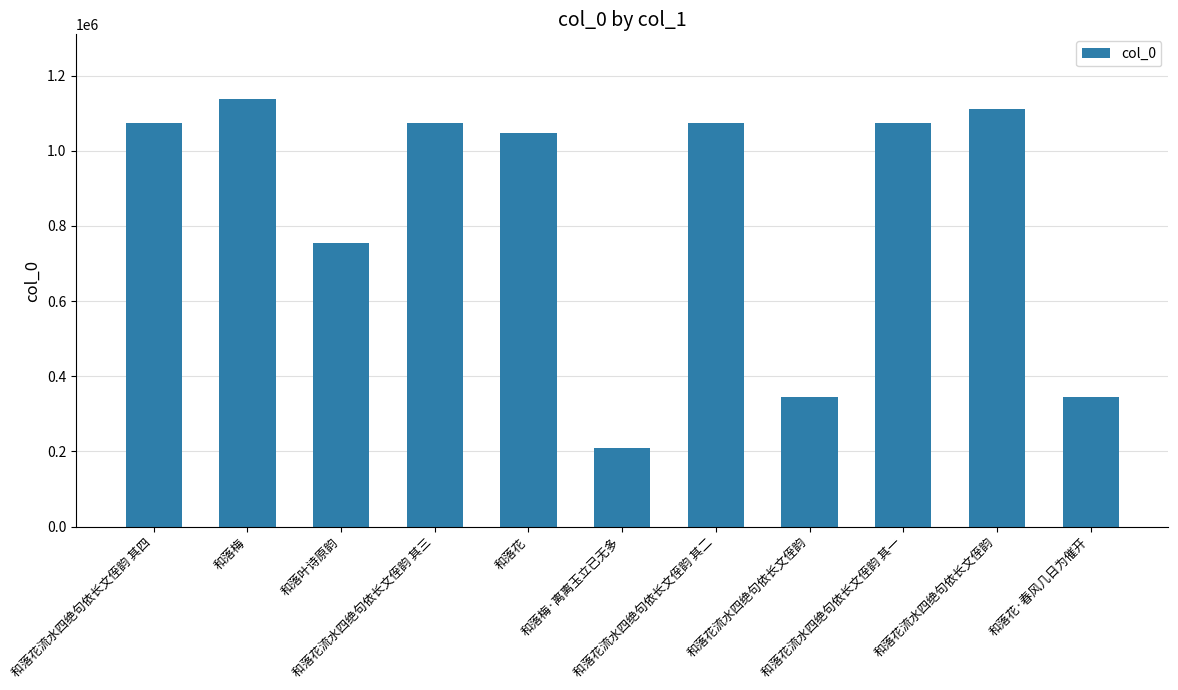

The chart shows a value of 544186 at 和落花流水四绝句依长文侄韵. True or false?

False